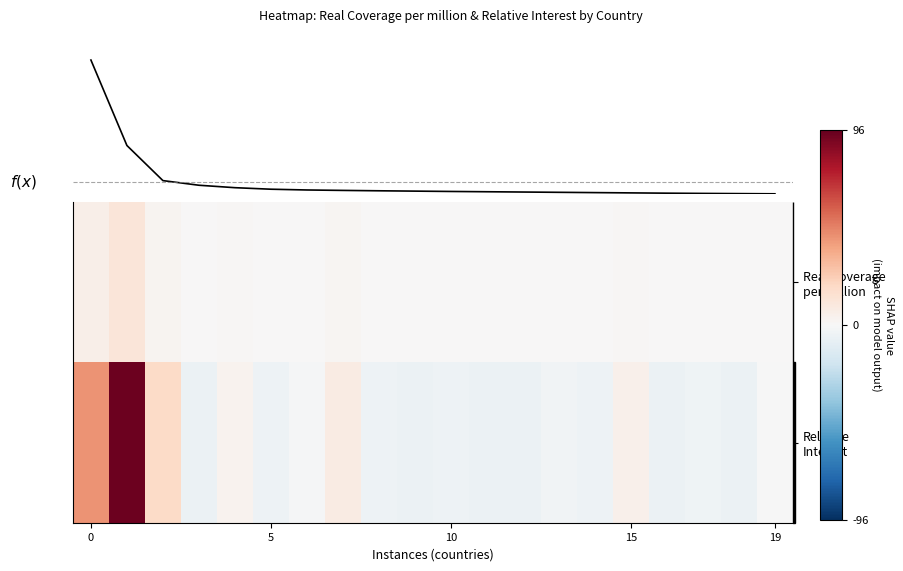

What is the minimum value for f(x)?

0.1